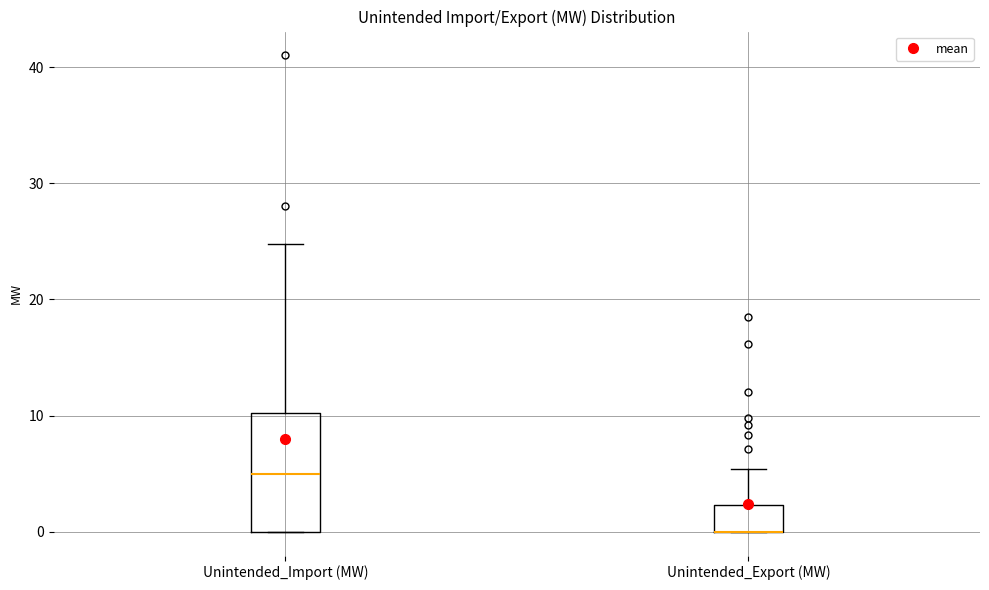

Where is the upper edge of the box for Unintended_Export (MW) on the y-axis? The values are not printed on the chart, so give them approximately, as read against the axis.

2